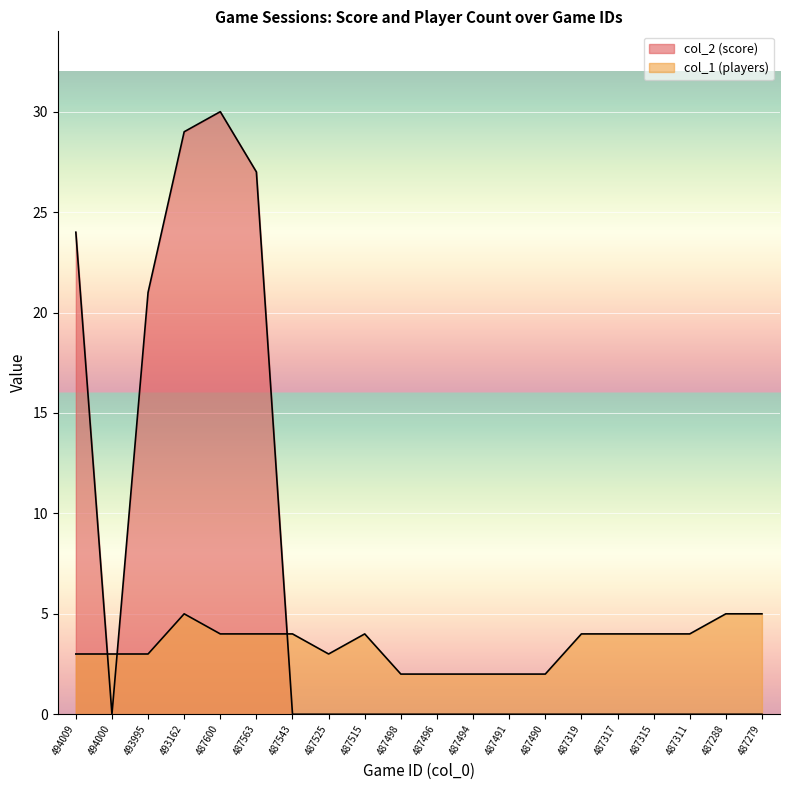

Count the number of data series in this chart.

2